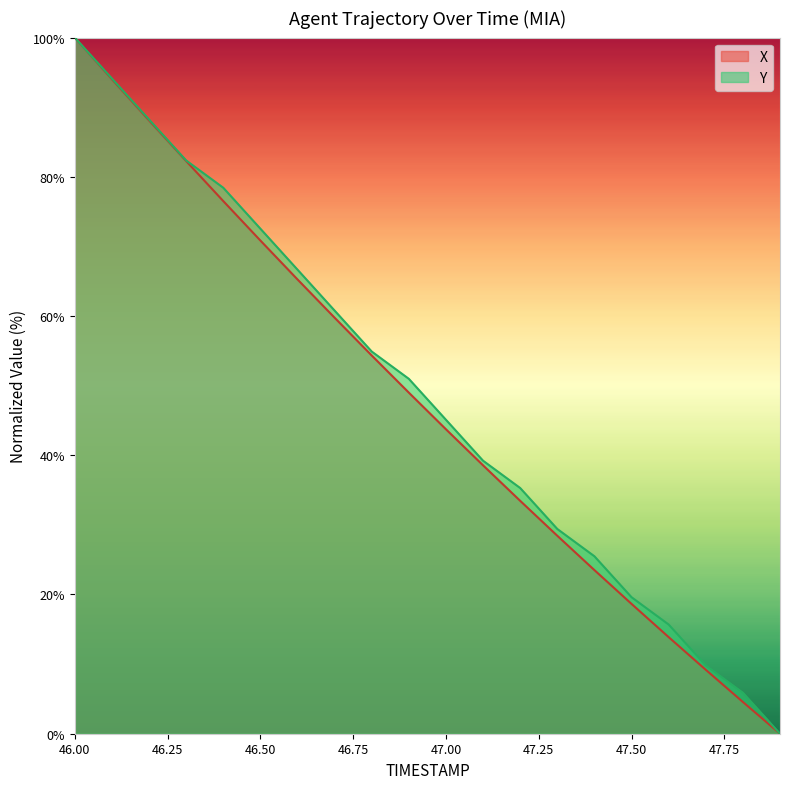

What is the difference between the second highest and minimum values in the X series?

94.0